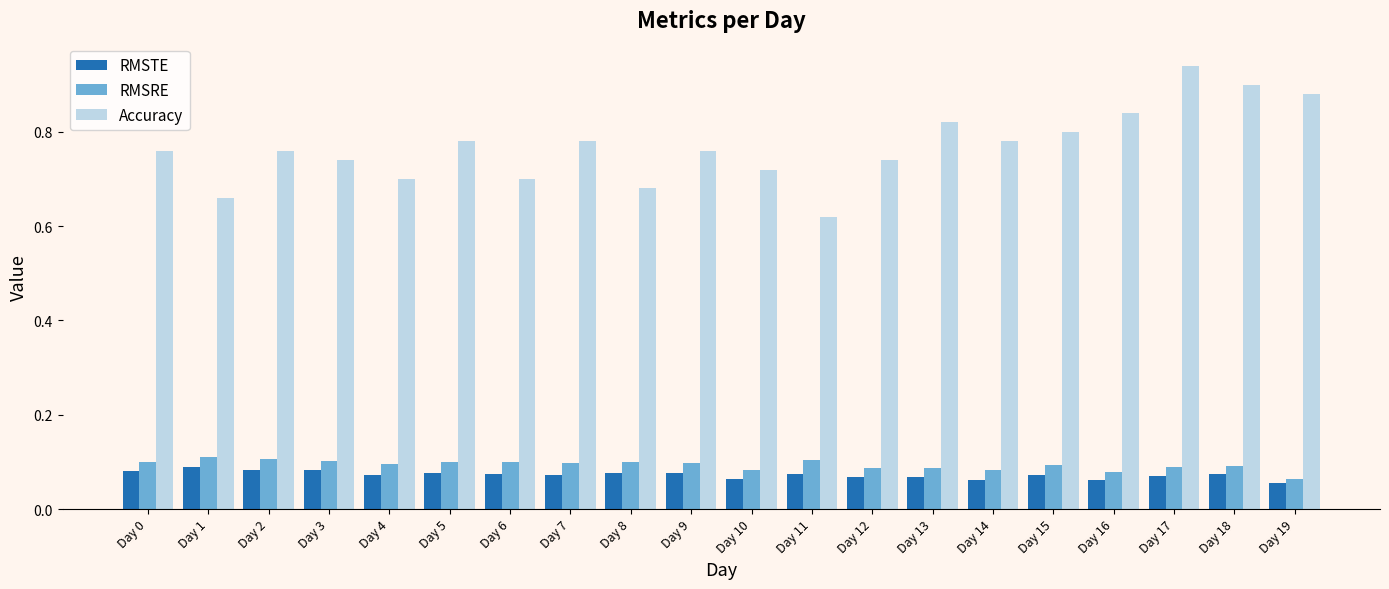

At which category does the chart reach its peak across all series?

Day 17